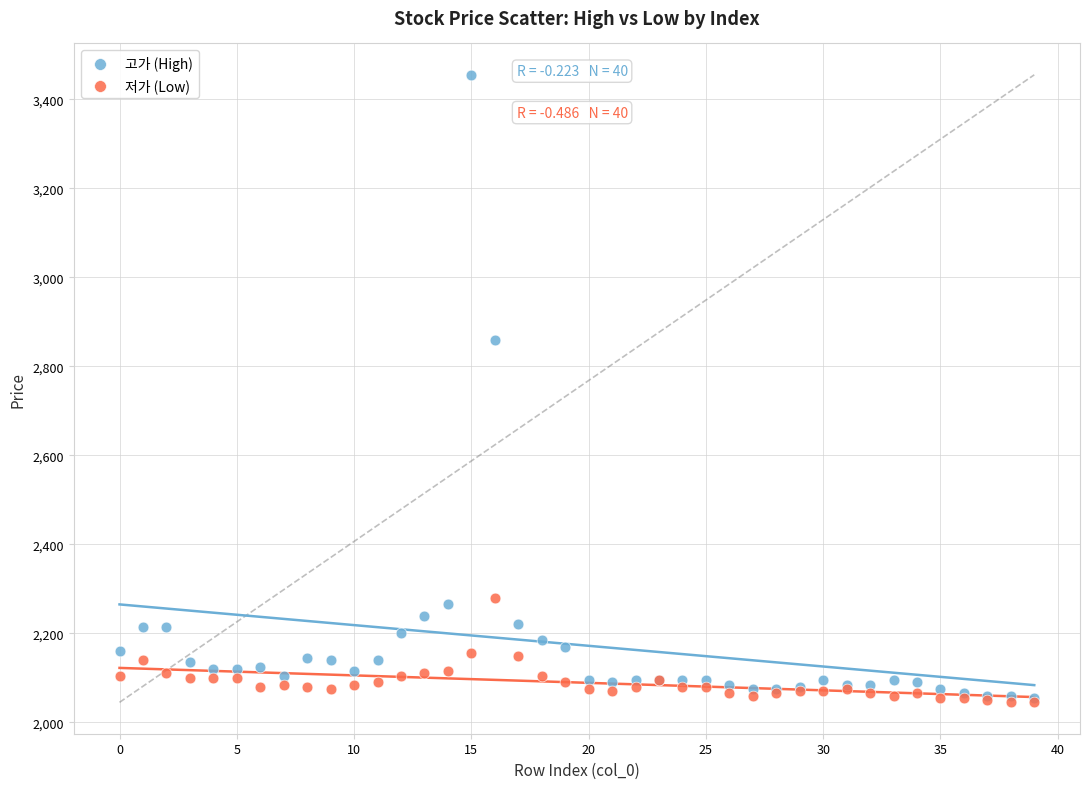

In the 고가 (High) series, what Y value is closest to 2755?

2860